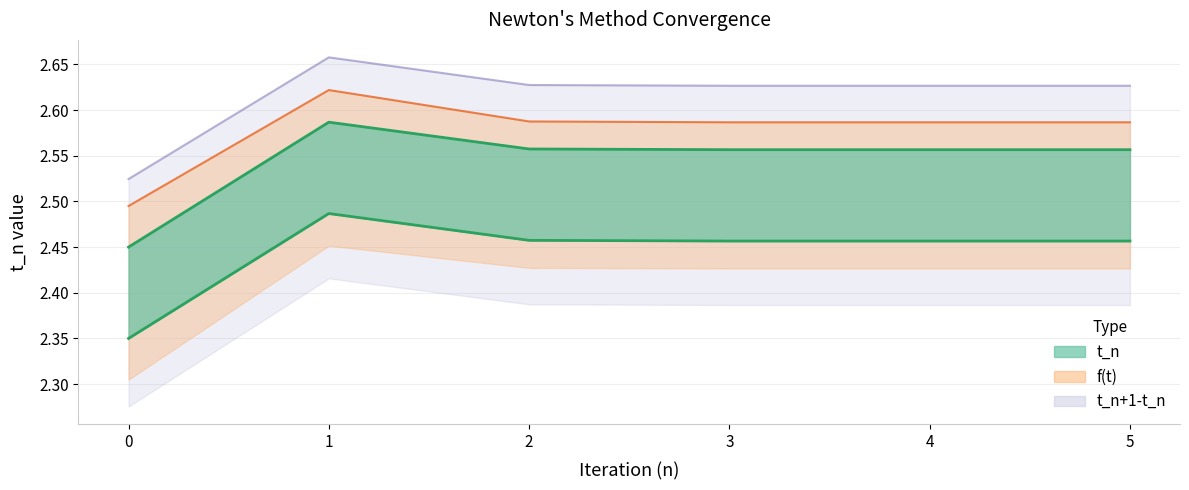

Rank the series by their average value, from highest to lowest.

f(t), t_n, t_n+1-t_n